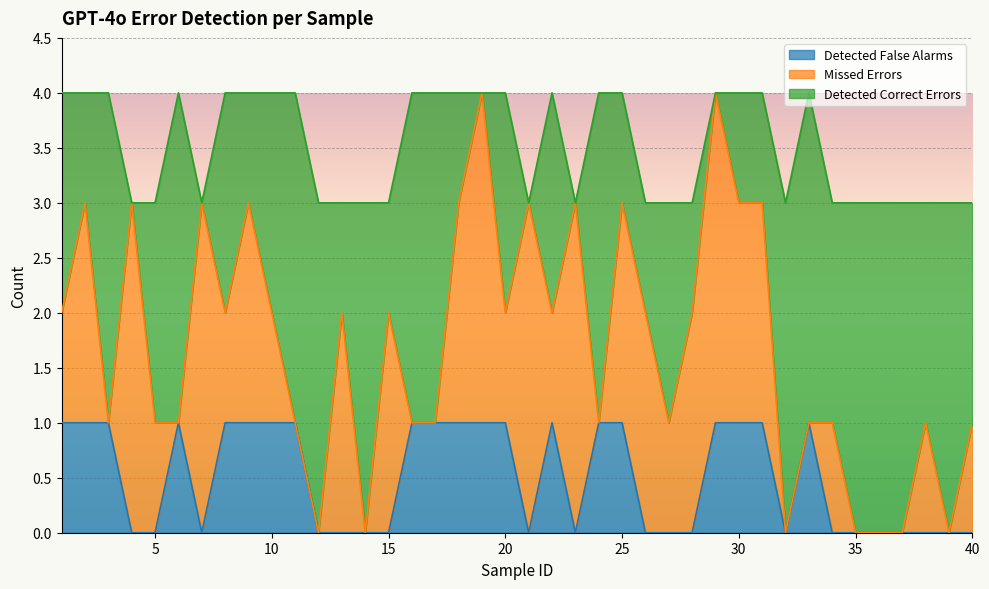

Rank the series by their maximum value, from highest to lowest.

Detected Correct Errors, Missed Errors, Detected False Alarms